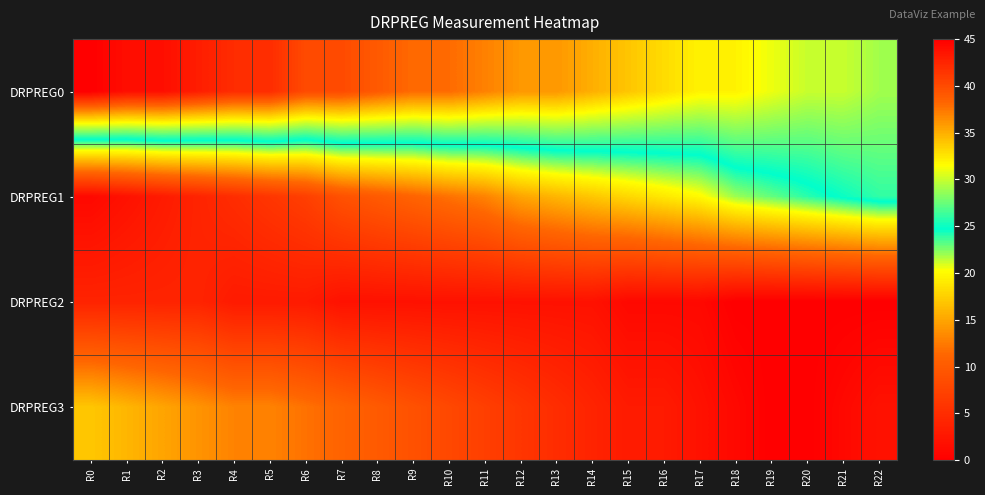

What is the maximum value shown in the chart?

45